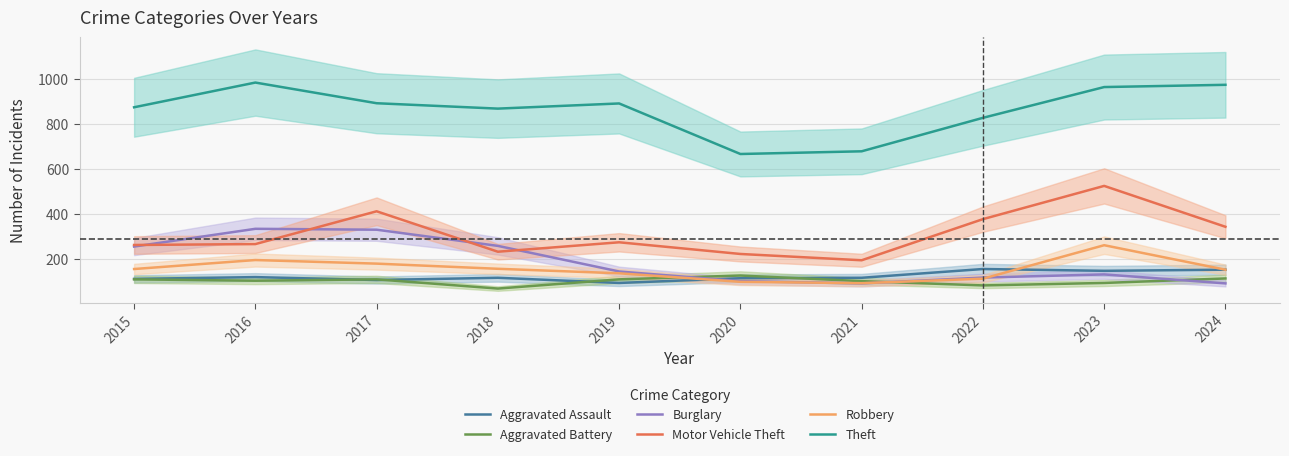

List the series in order of their peak value, highest first.

Theft, Motor Vehicle Theft, Burglary, Robbery, Aggravated Assault, Aggravated Battery